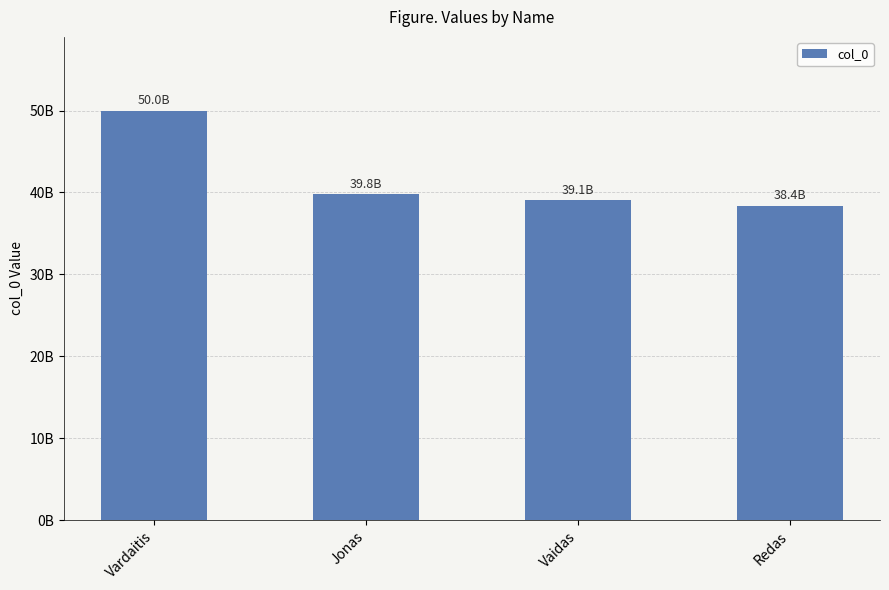

At which label does the data first exceed 39800000000?

Vardaitis